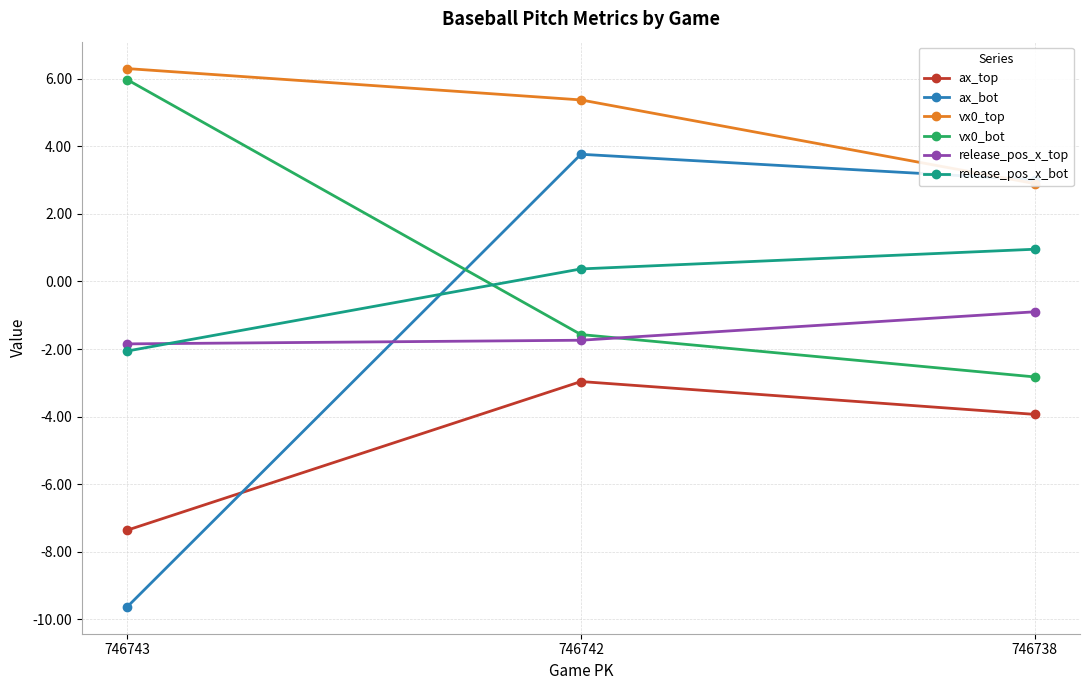

Which series has the largest range (max minus min)?

ax_bot